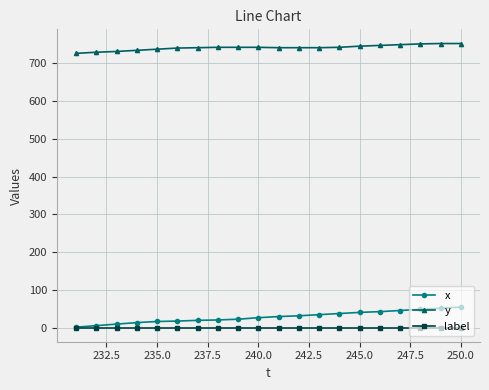

How many lines are shown in the chart?

3